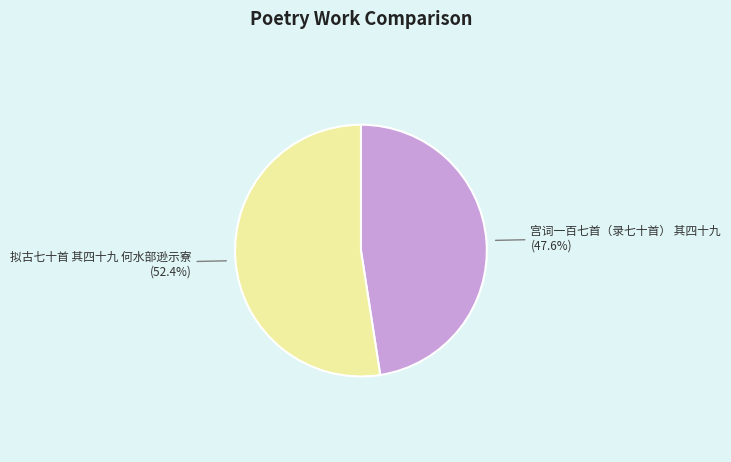

Is there any slice that represents more than half of the pie?

Yes